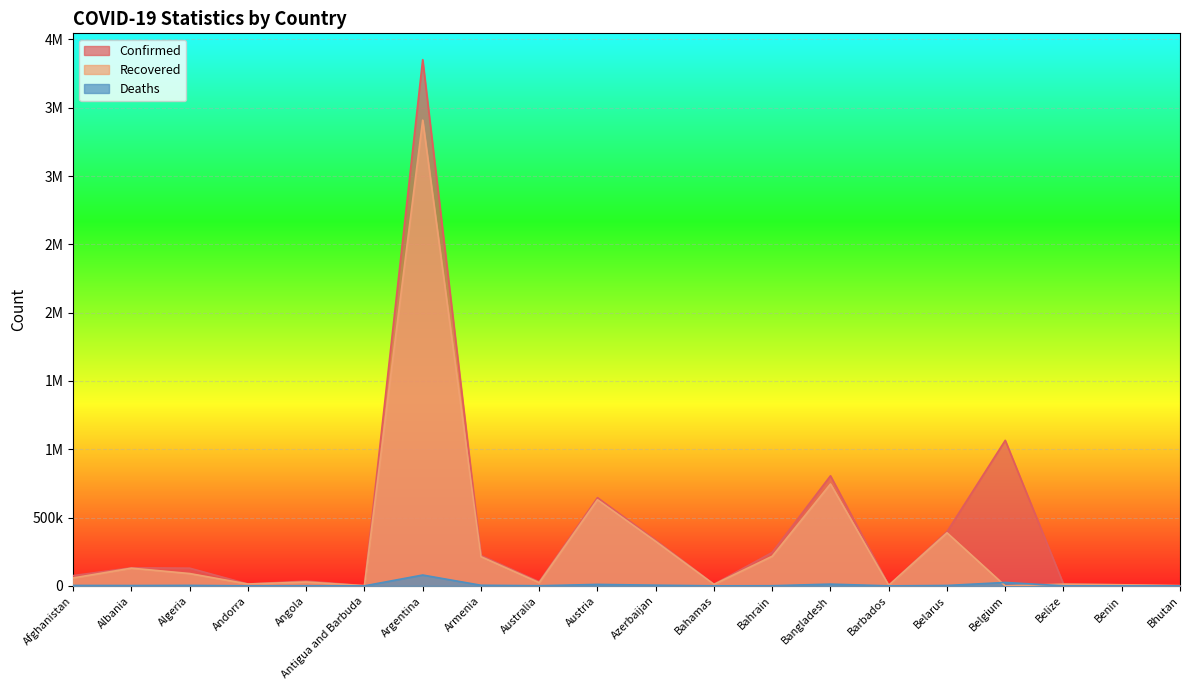

Reading right to left, transcribe all the data shown in this chart.

Confirmed: Bhutan=1654	Benin=8082	Belize=12833	Belgium=1065358	Belarus=396869	Barbados=4023	Bangladesh=805980	Bahrain=244726	Bahamas=11864	Azerbaijan=334416	Austria=645834	Australia=30137	Armenia=222978	Argentina=3852156	Antigua and Barbuda=1262	Angola=34960	Andorra=13752	Algeria=129640	Albania=132360	Afghanistan=75119
Recovered: Bhutan=1327	Benin=7893	Belize=12428	Belgium=0	Belarus=388632	Barbados=3922	Bangladesh=746035	Bahrain=216832	Bahamas=10809	Azerbaijan=325863	Austria=630731	Australia=23594	Armenia=213813	Argentina=3409316	Antigua and Barbuda=1213	Angola=28264	Andorra=13527	Algeria=90281	Albania=129566	Afghanistan=58070
Deaths: Bhutan=1	Benin=102	Belize=325	Belgium=24982	Belarus=2882	Barbados=47	Bangladesh=12724	Bahrain=1031	Bahamas=230	Azerbaijan=4929	Austria=10627	Australia=910	Armenia=4448	Argentina=79320	Antigua and Barbuda=42	Angola=780	Andorra=127	Algeria=3490	Albania=2451	Afghanistan=3034